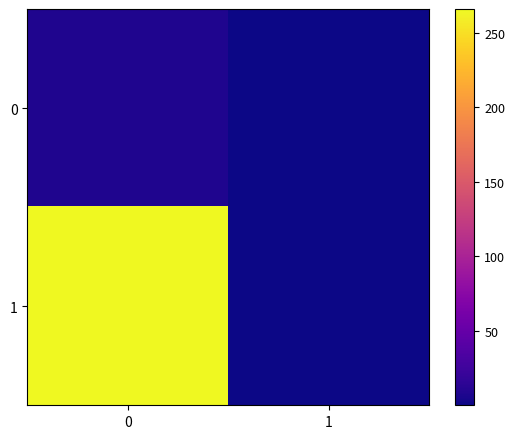

Which series has the largest total across all categories?

1